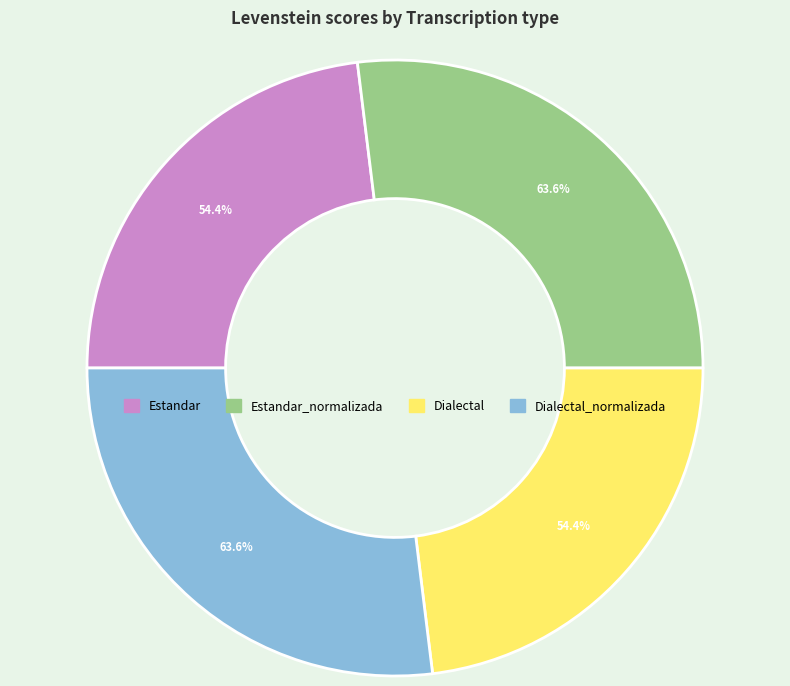

How many slices are in this pie chart?

4